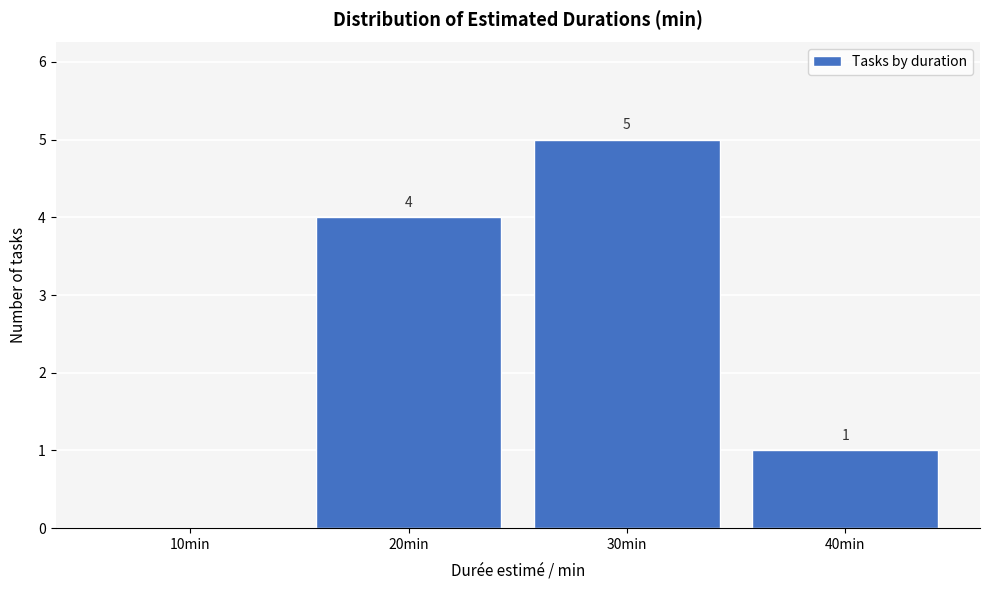

Reading left to right, list all the values displayed in this chart.

10min=0	20min=4	30min=5	40min=1